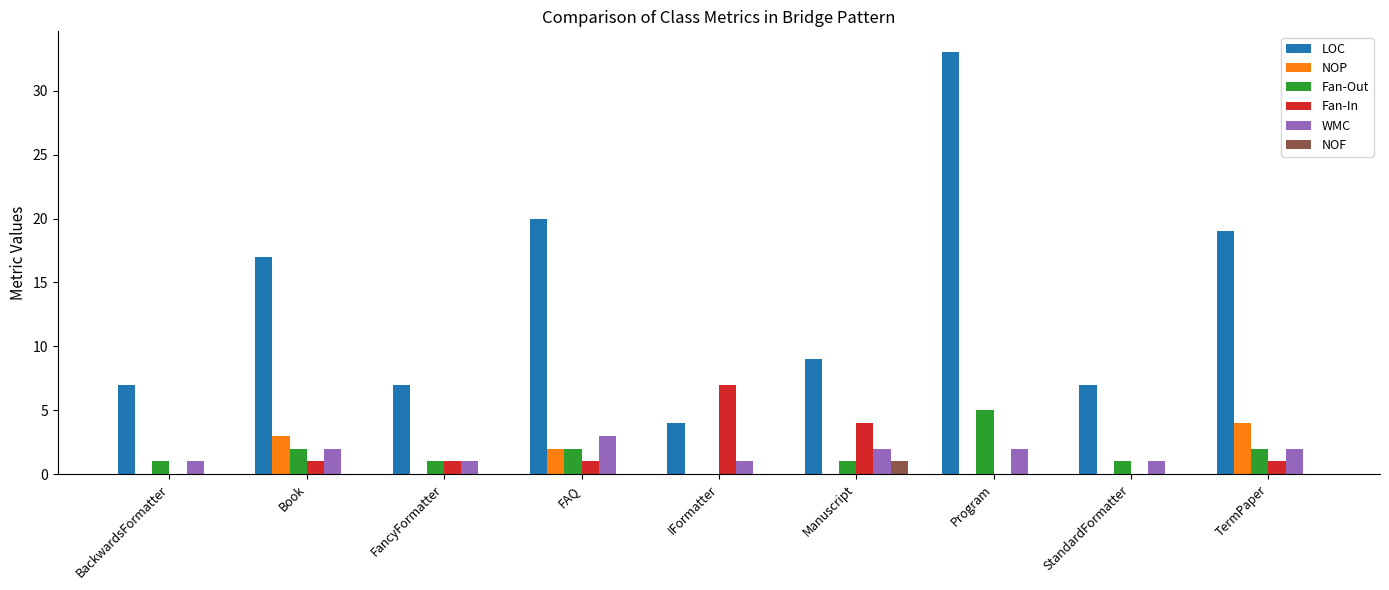

Is the value of NOP at Book greater than the value of Fan-In at TermPaper?

Yes